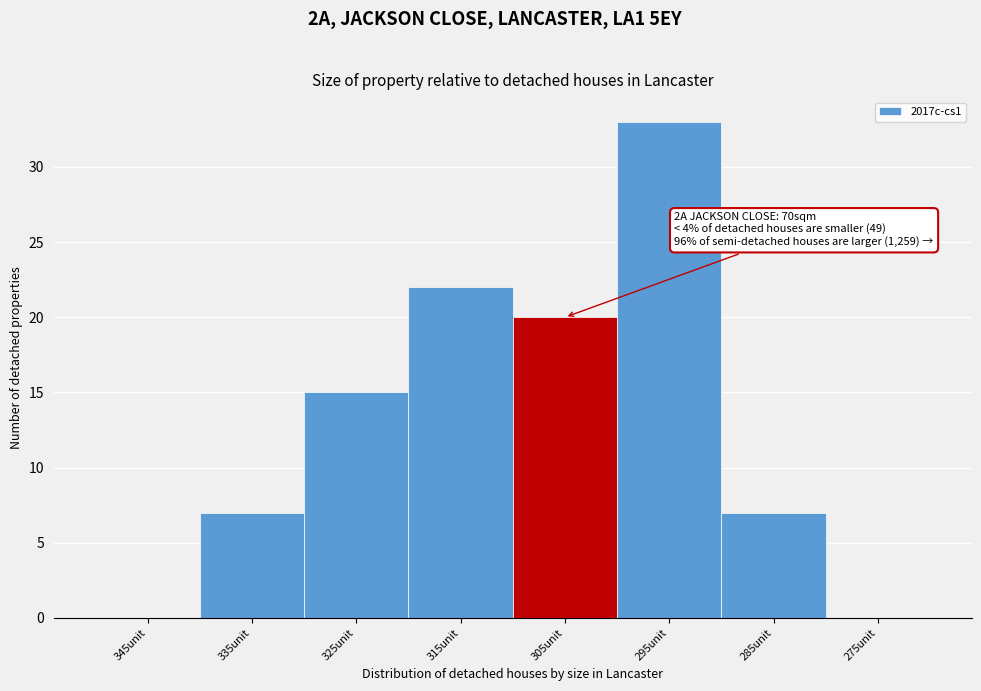

Reading left to right, what are all the values shown in this chart?

345unit=0	335unit=7	325unit=15	315unit=22	305unit=20	295unit=33	285unit=7	275unit=0